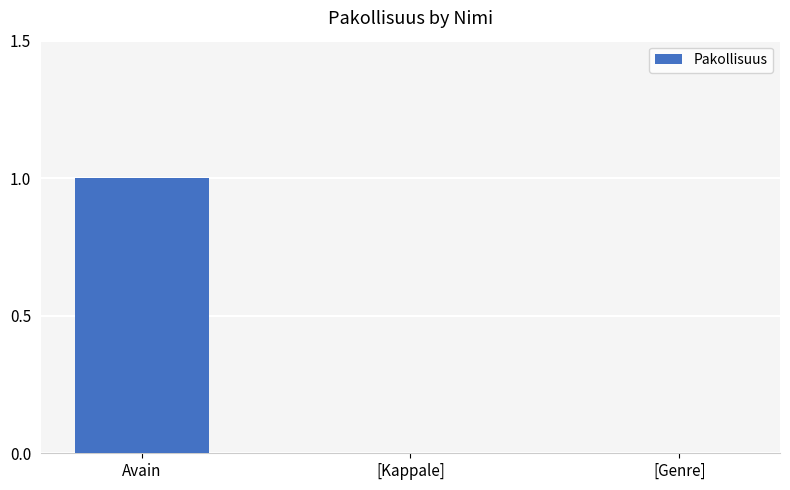

How many data points does each series have?

3